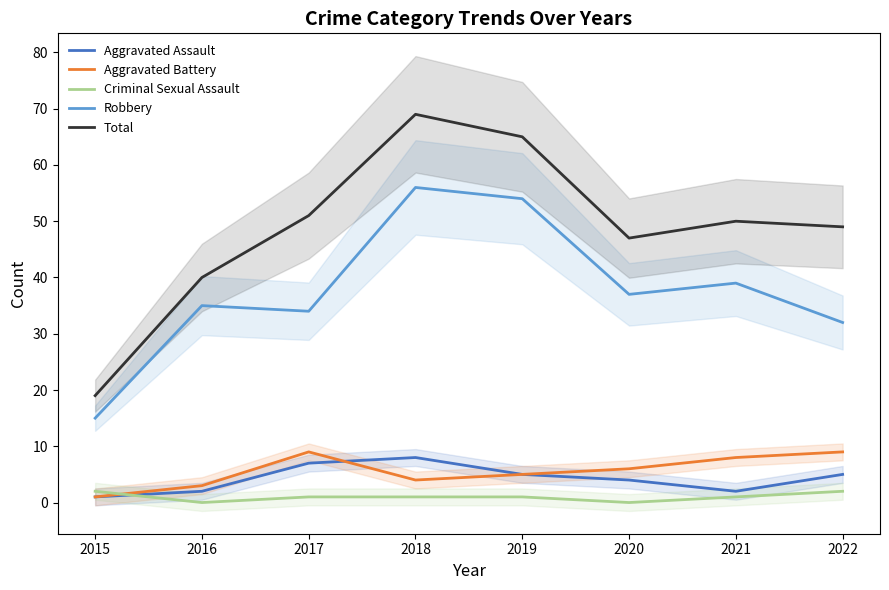

Is it true that Aggravated Assault equals 1 at 2015?

True